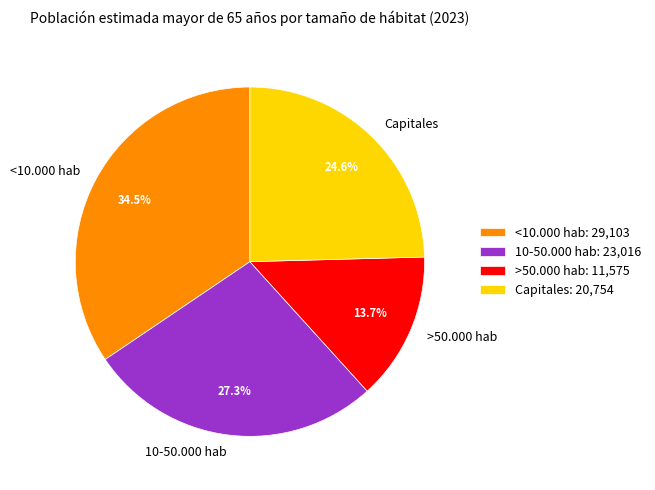

Is 10-50.000 hab the majority of the pie?

No